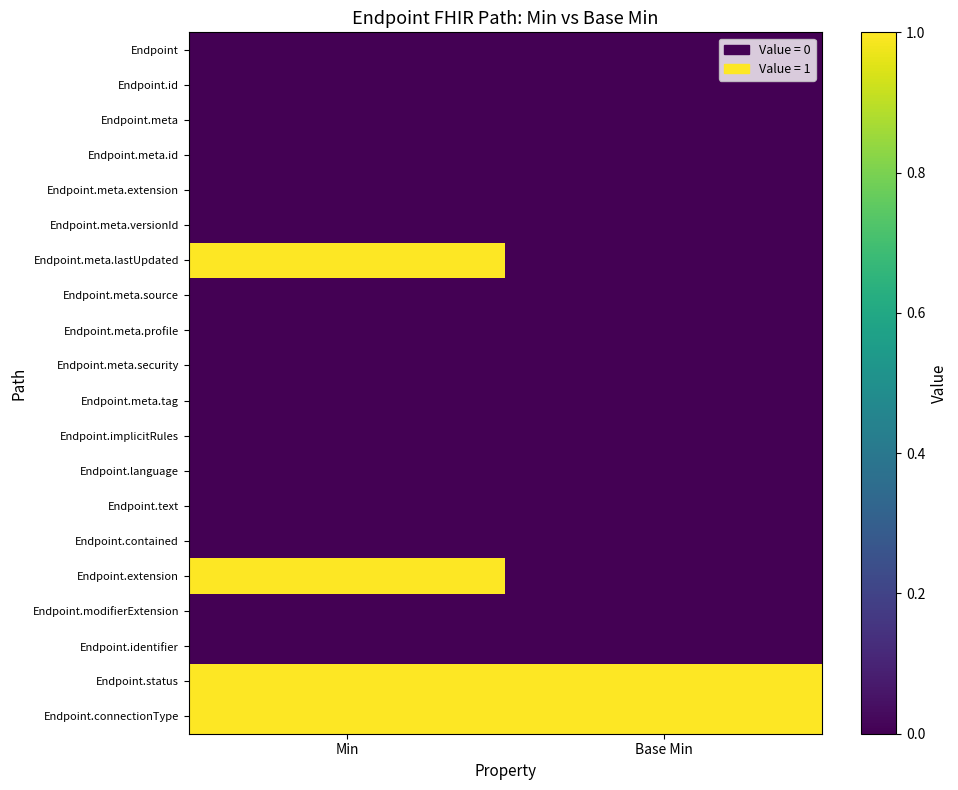

At Min, list the series in order from smallest to largest.

Endpoint, Endpoint.id, Endpoint.meta, Endpoint.meta.id, Endpoint.meta.extension, Endpoint.meta.versionId, Endpoint.meta.source, Endpoint.meta.profile, Endpoint.meta.security, Endpoint.meta.tag, Endpoint.implicitRules, Endpoint.language, Endpoint.text, Endpoint.contained, Endpoint.modifierExtension, Endpoint.identifier, Endpoint.meta.lastUpdated, Endpoint.extension, Endpoint.status, Endpoint.connectionType